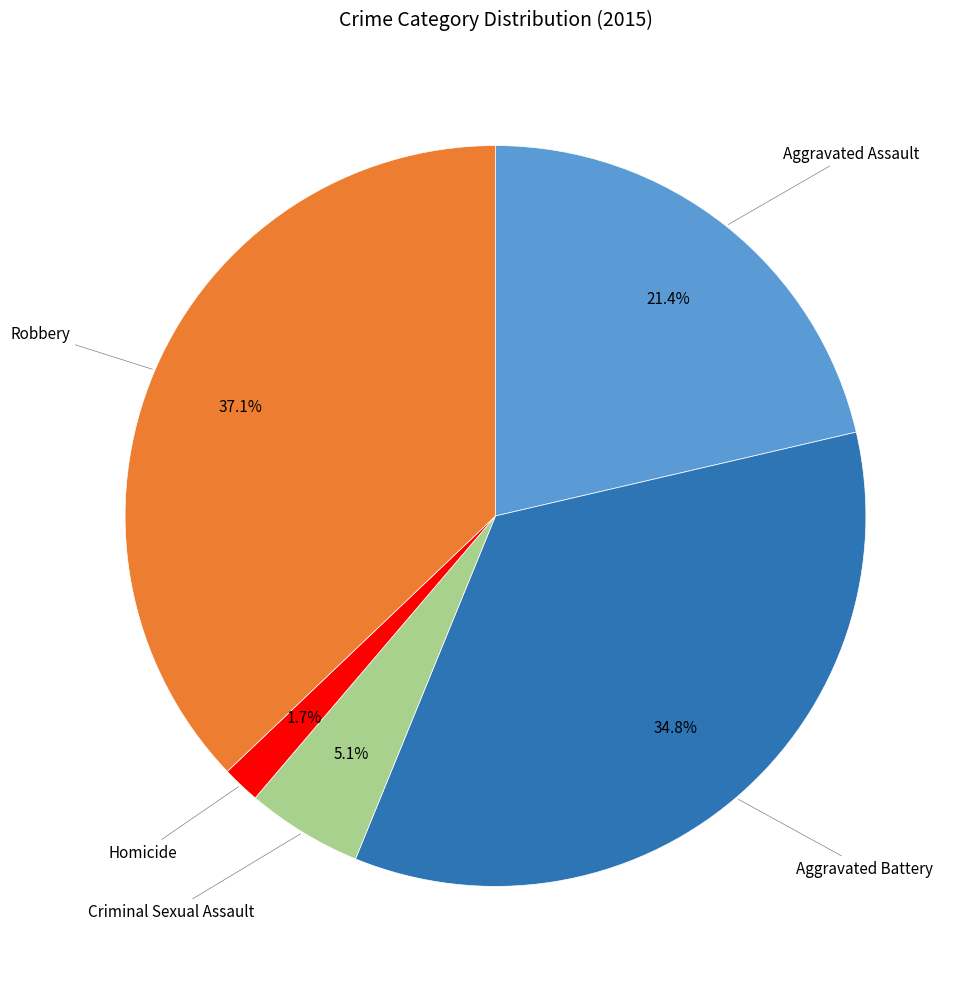

Is there a majority slice in this chart?

No